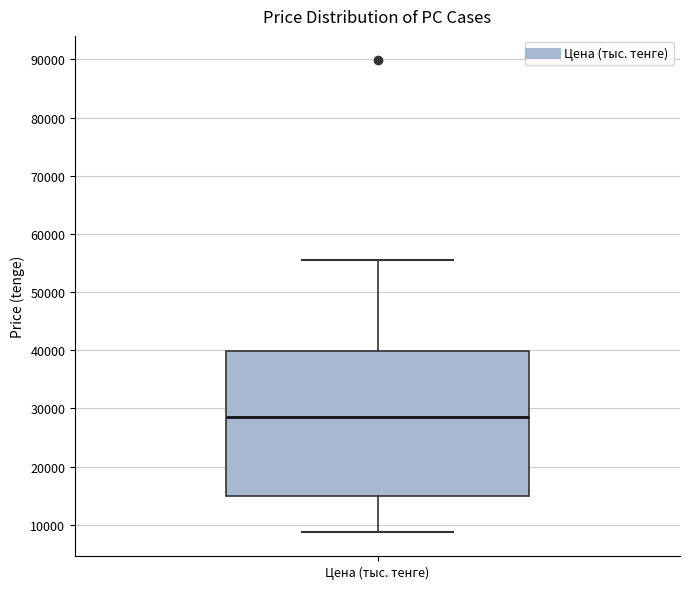

Read this box plot against the y-axis: the position of the median line, the range covered by the box, and the ends of both whiskers. The values are not printed on the chart, so give them approximately, as read against the axis.

median 28000, box 15000 to 40000, whiskers 9000 to 55000